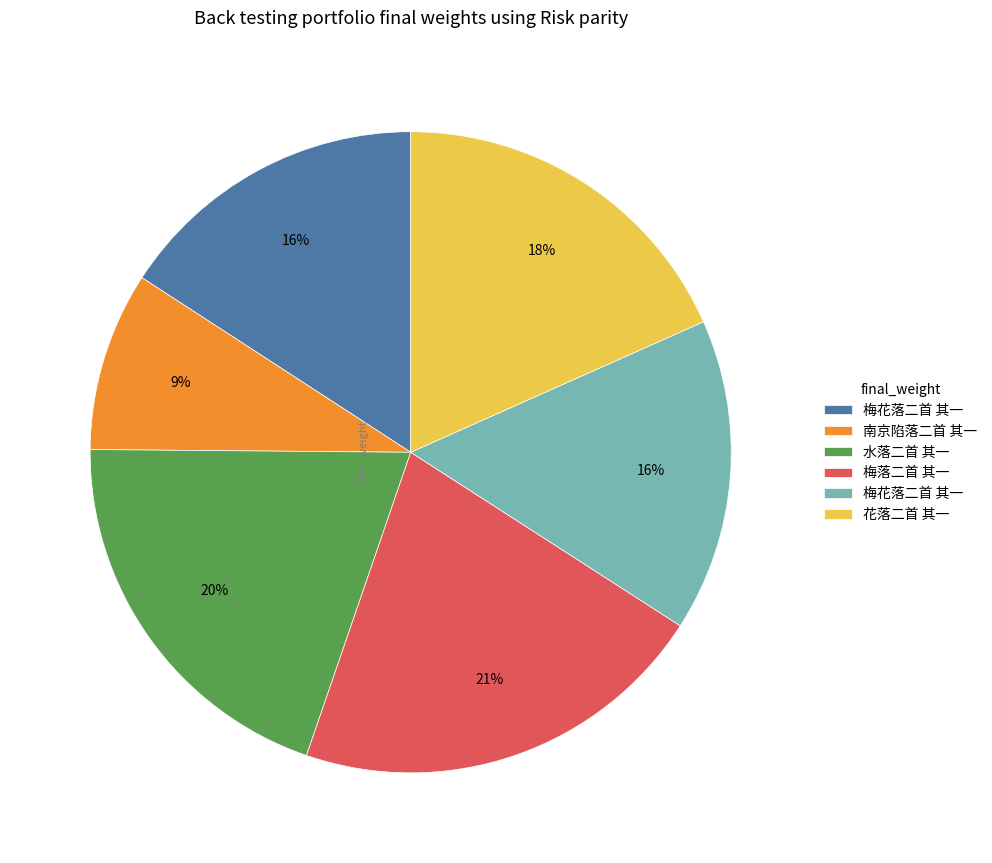

How many slices are in this pie chart?

6